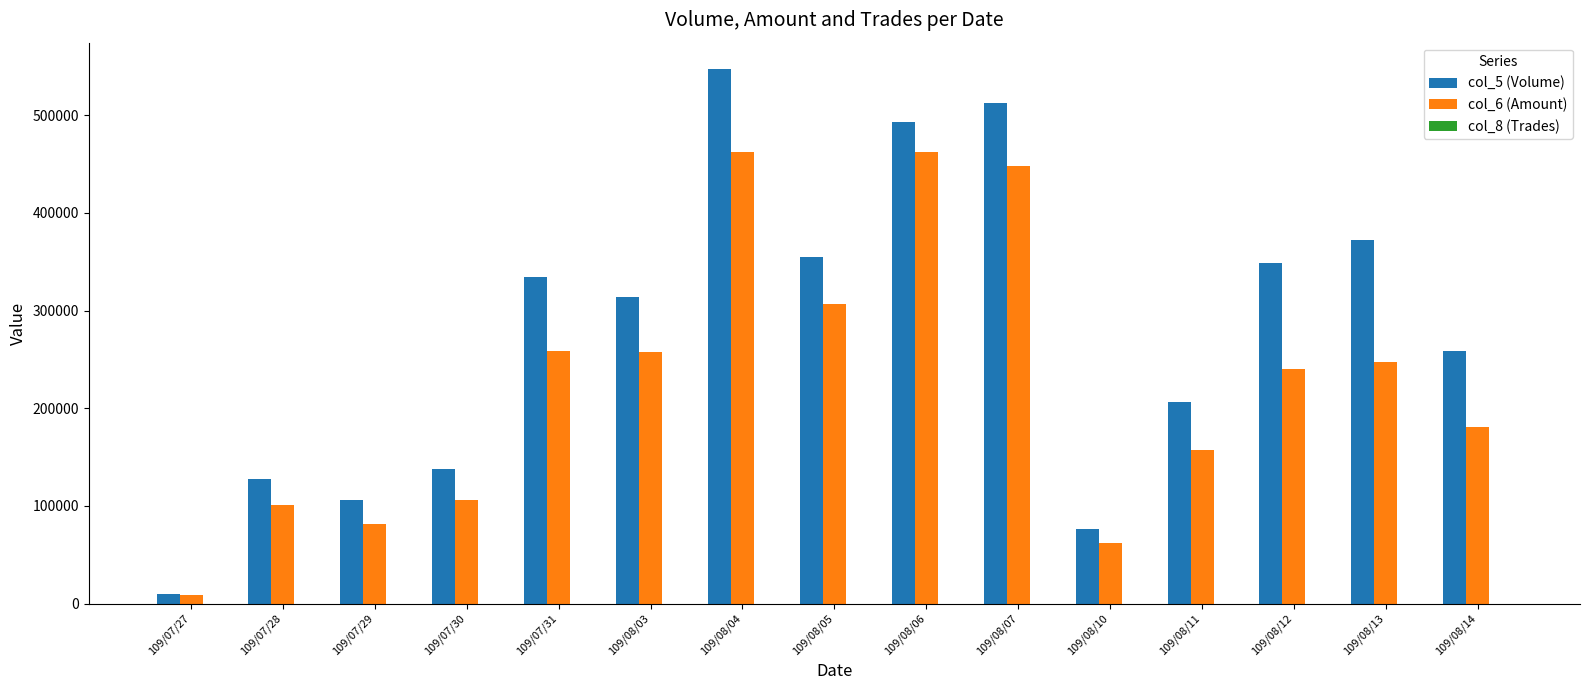

The value of col_5 (Volume) at 109/07/29 is 146168. True or false?

False